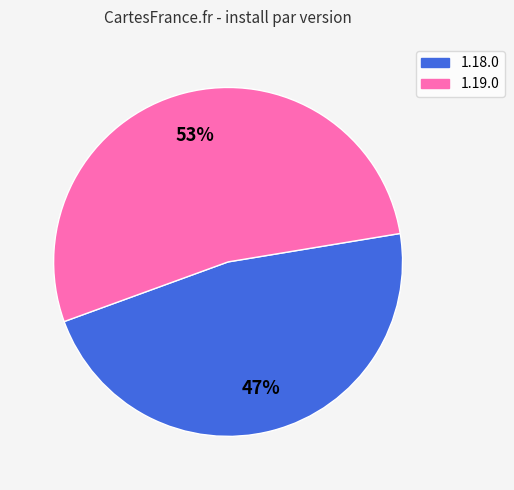

What percentage is the 1.19.0 slice, to the nearest percent?

53%